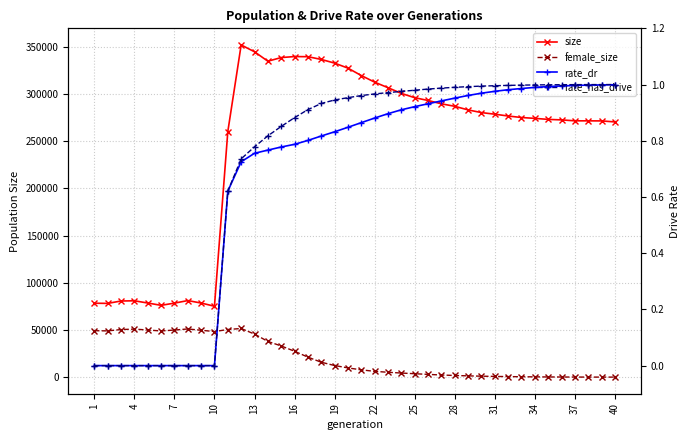

What is the lowest value of the female_size series?

10.0